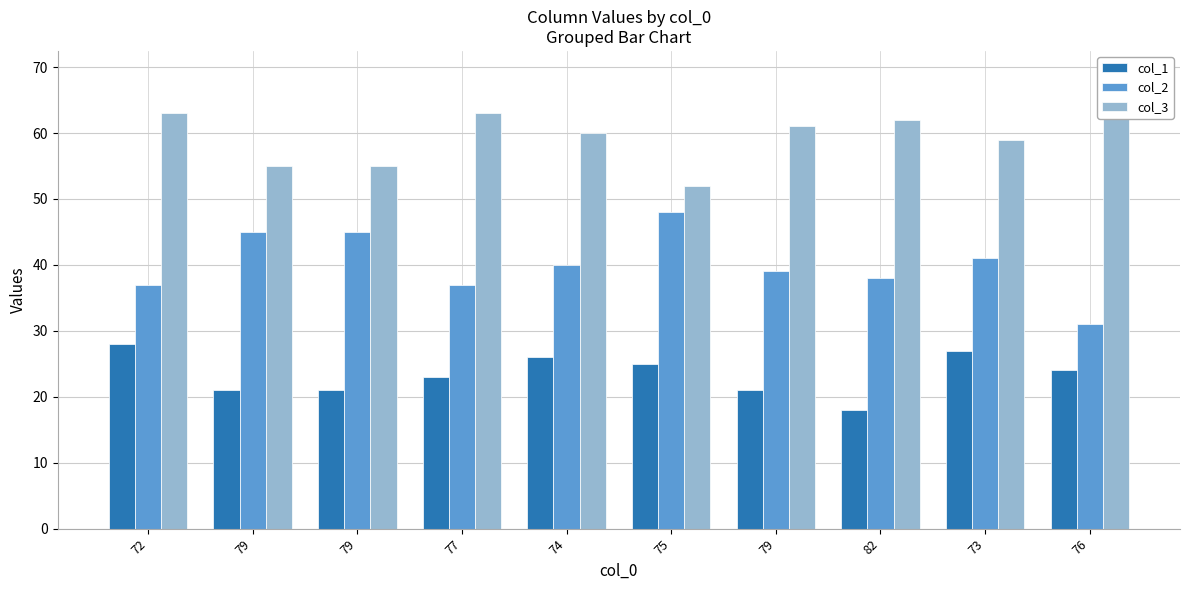

What is the minimum value for col_2?

31